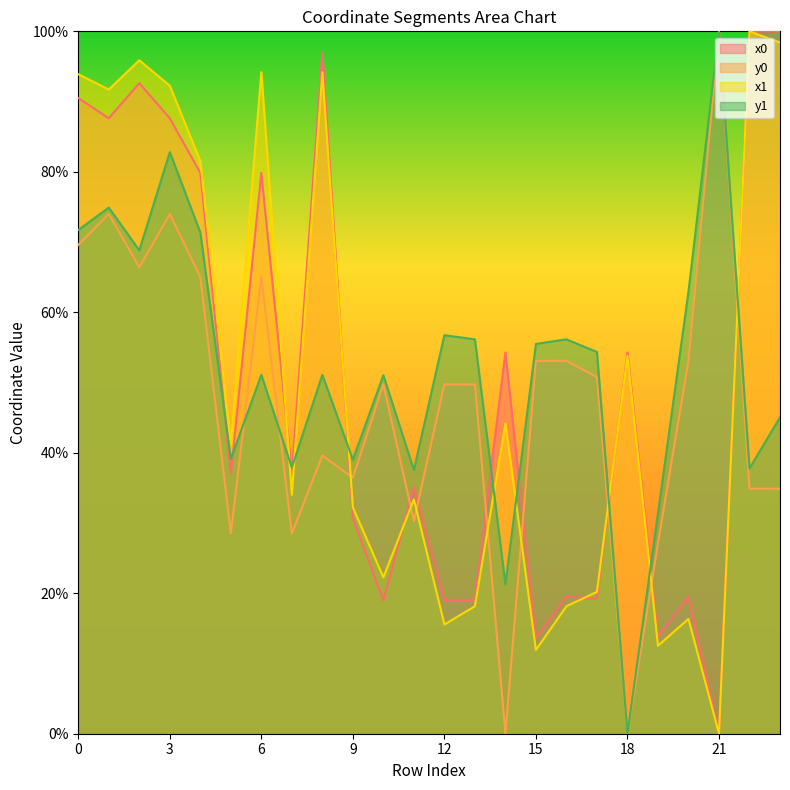

What is the value of the y0 point at the 17th from the left?

53.1